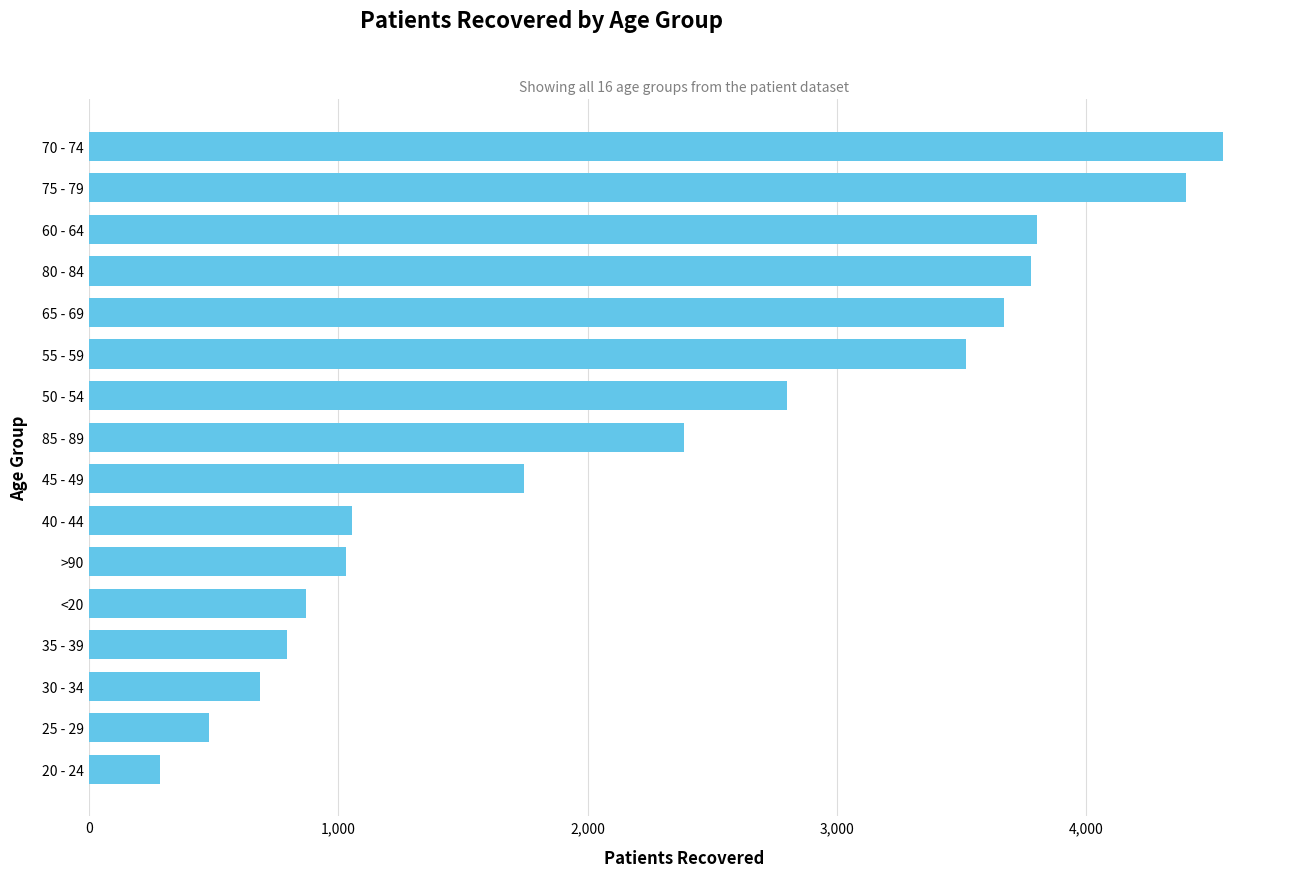

What is the change in value from 50 - 54 to 60 - 64?

+1004